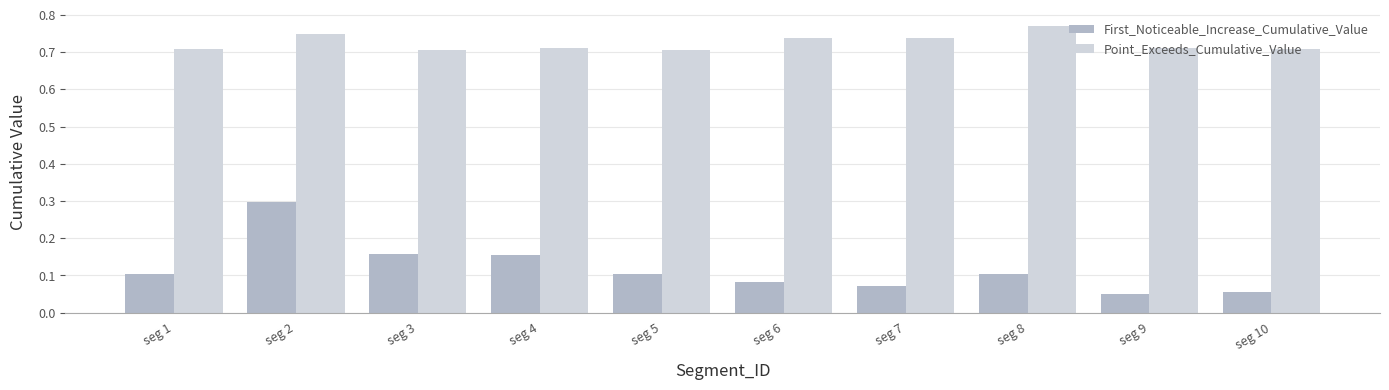

Which series has the largest range (max minus min)?

First_Noticeable_Increase_Cumulative_Value